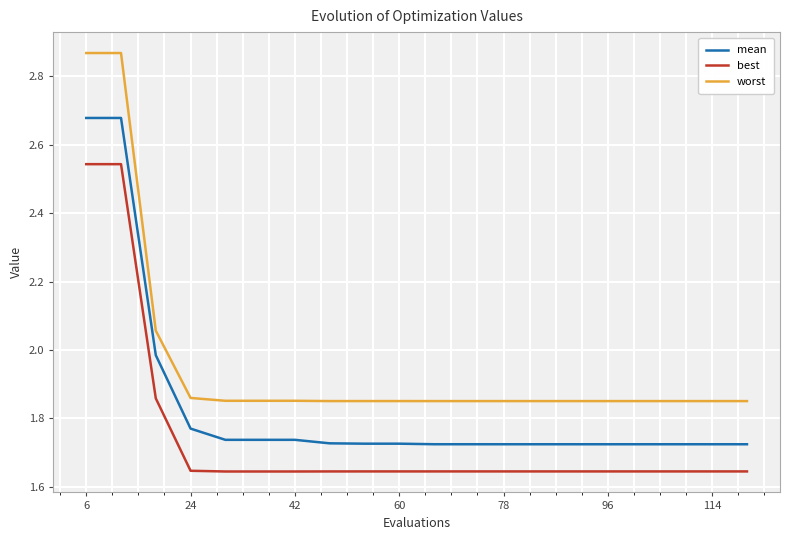

What is the sum of all worst values?

39.3